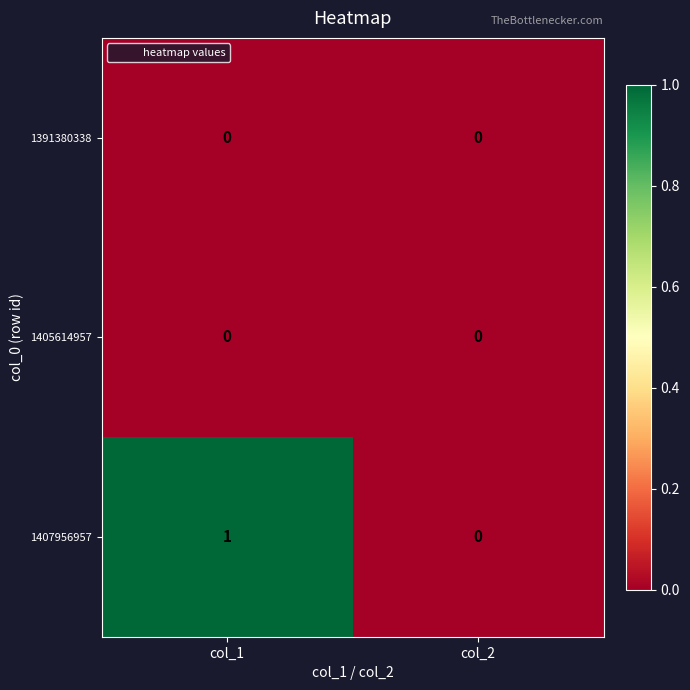

How many distinct data groups are displayed?

3